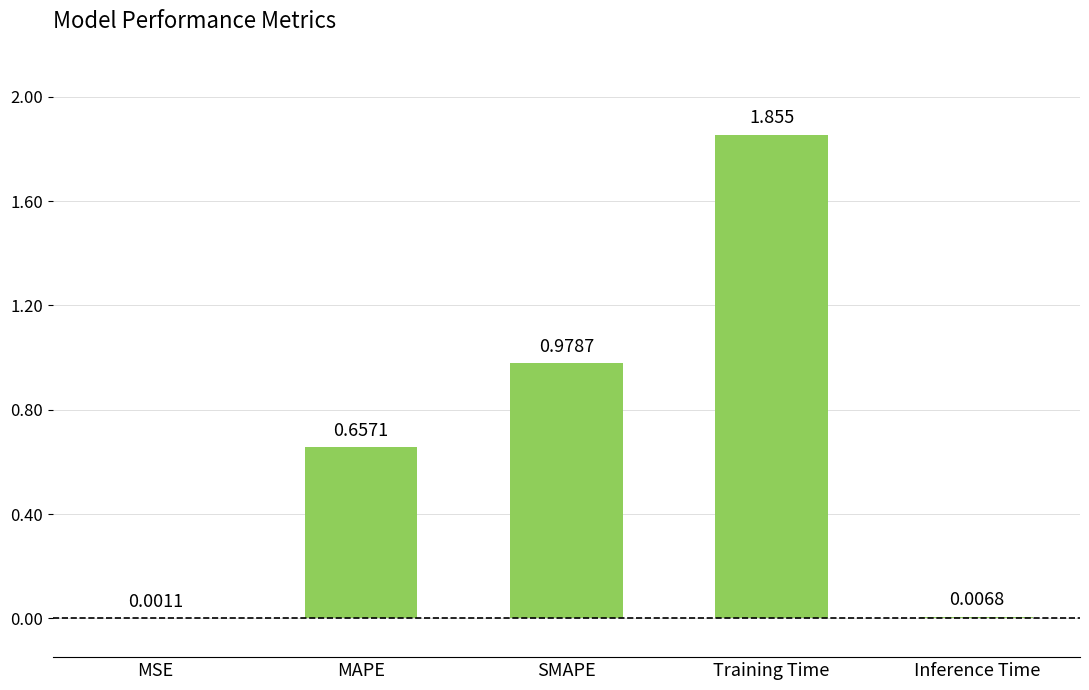

Between Inference Time and SMAPE, which is larger?

SMAPE